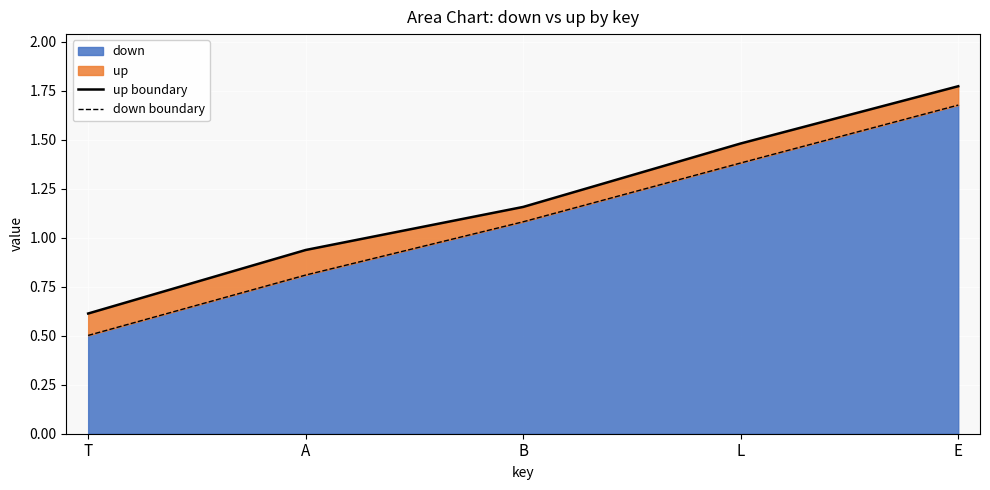

What is the difference between the highest and lowest values at E?

0.1